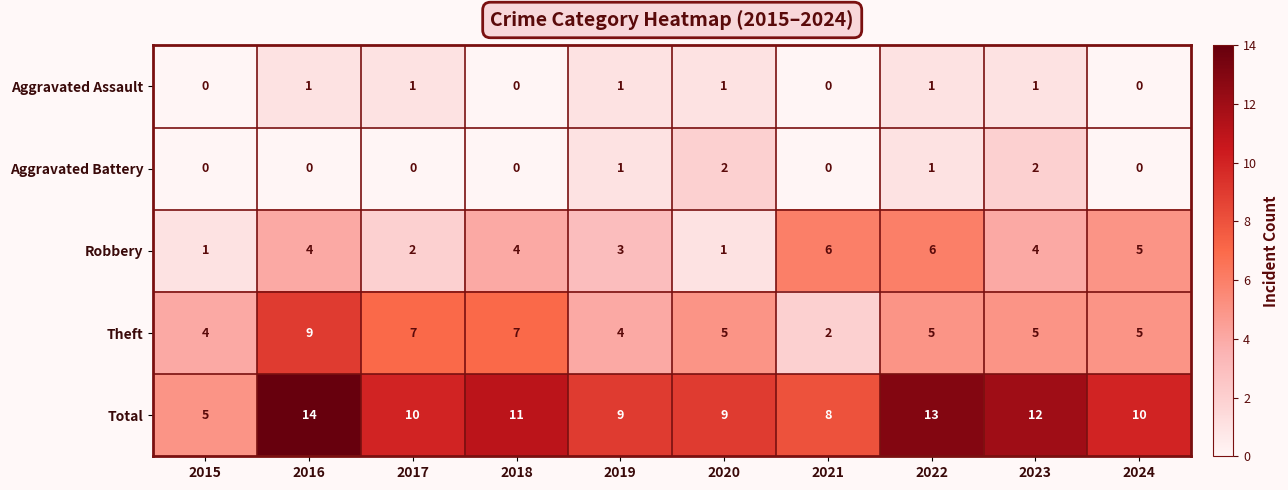

Which series has the largest total across all categories?

Total